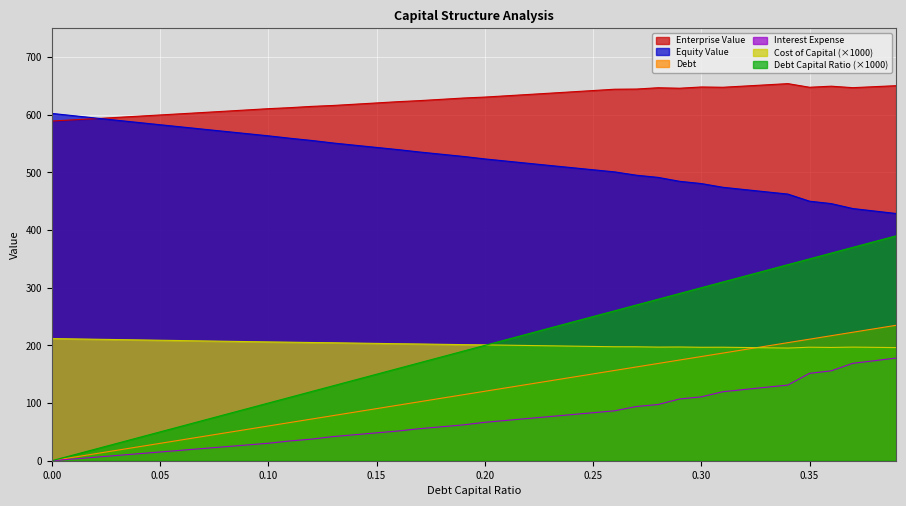

At how many categories does at least one series exceed 331?

40